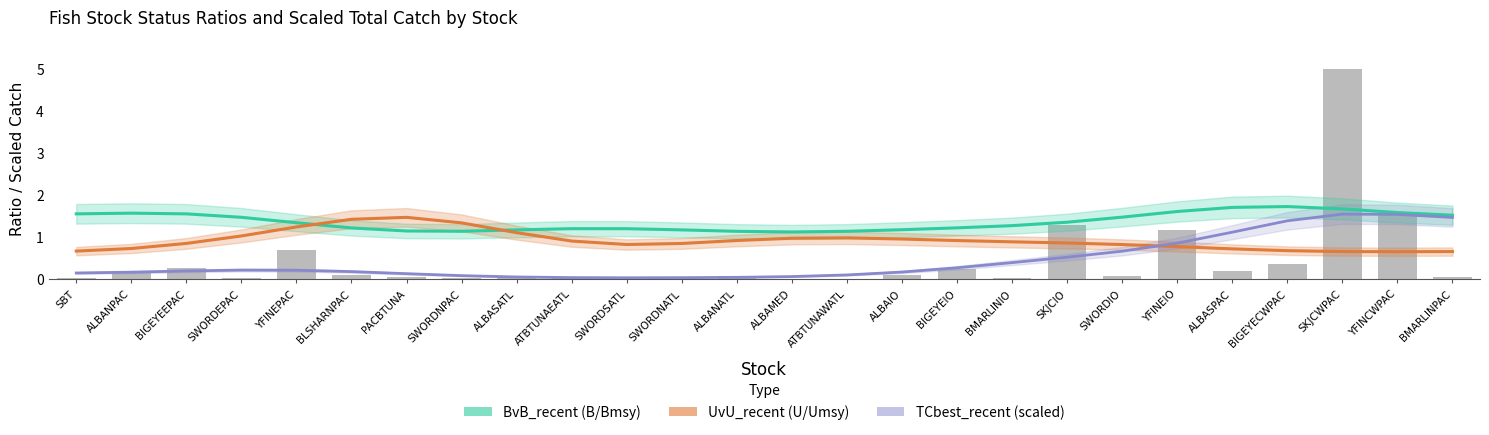

At how many categories does at least one series exceed 0?

26